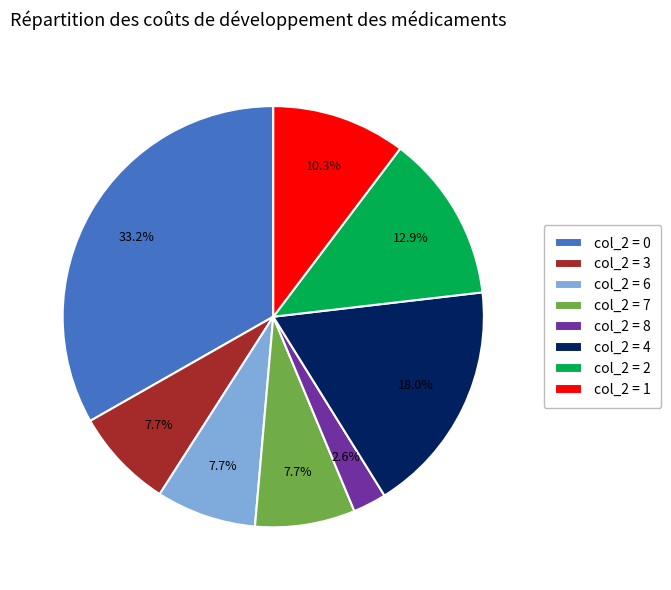

Between col_2 = 7 and col_2 = 2, which is larger?

col_2 = 2